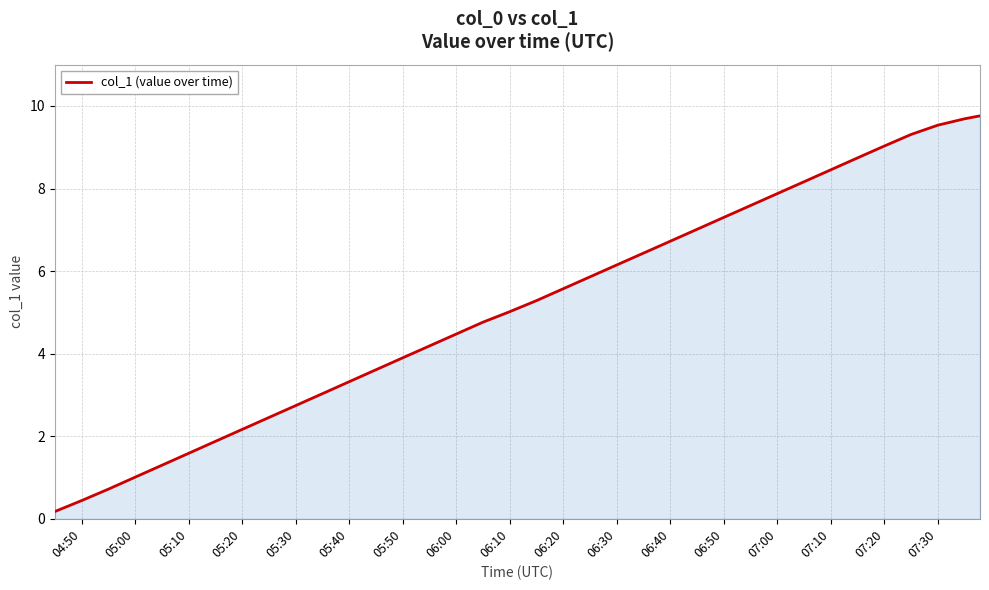

What is the difference between the second highest and second lowest values?

9.2